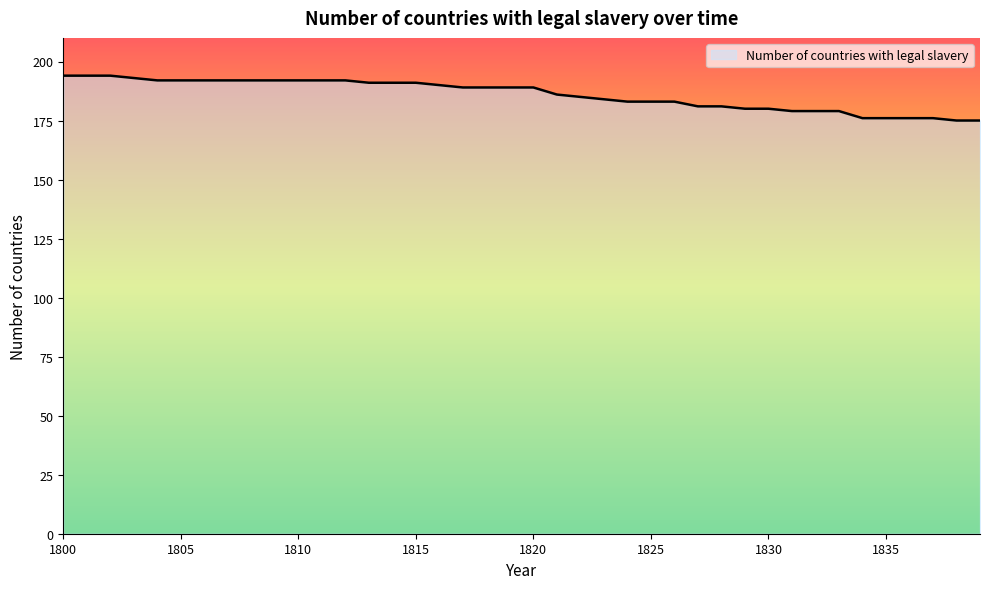

What is the average value?

186